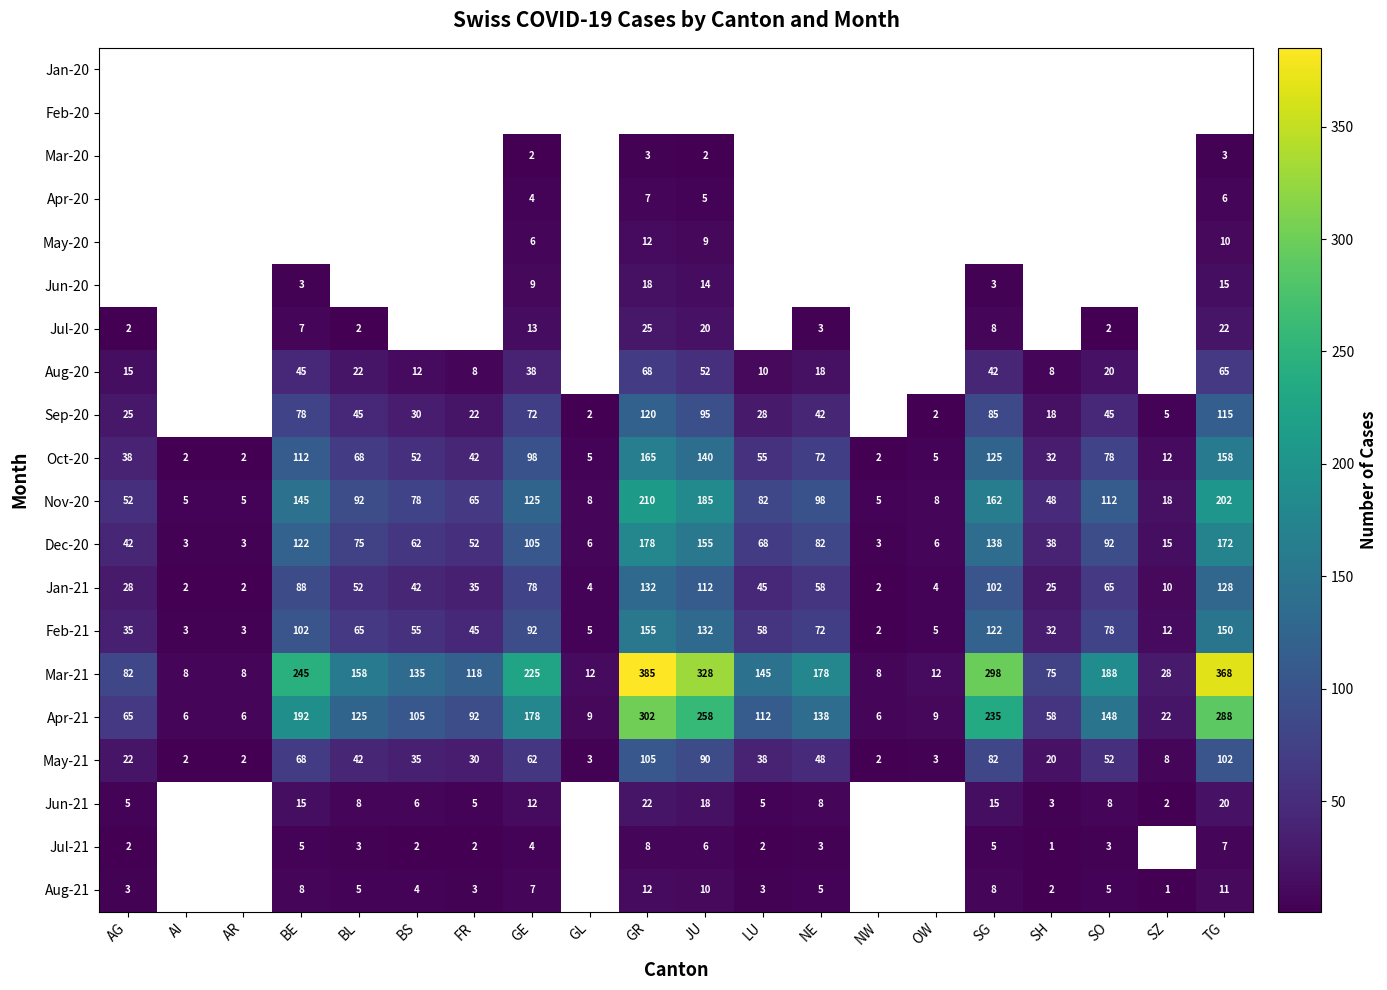

What is the minimum value for Nov-20?

5